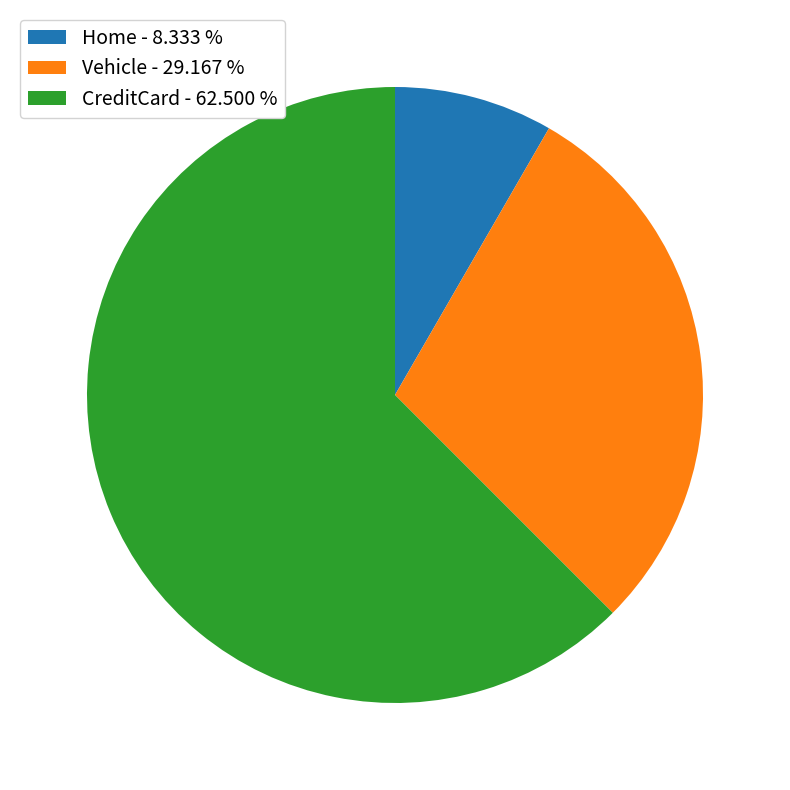

What is the largest slice in the pie chart?

CreditCard